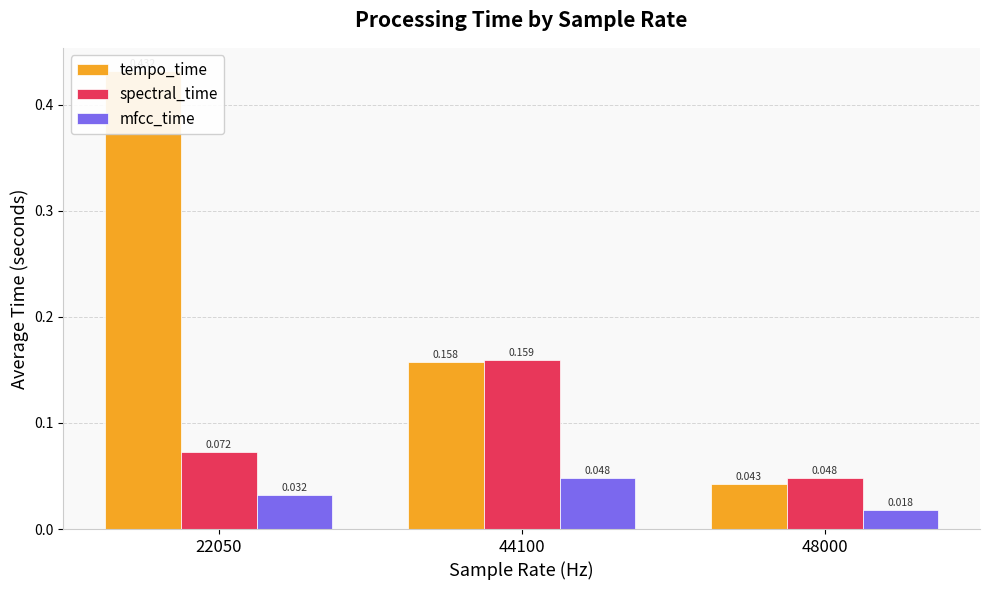

Reading left to right, extract all data points from this chart.

tempo_time: 22050=0.4	44100=0.2	48000=0.0
spectral_time: 22050=0.1	44100=0.2	48000=0.0
mfcc_time: 22050=0.0	44100=0.0	48000=0.0